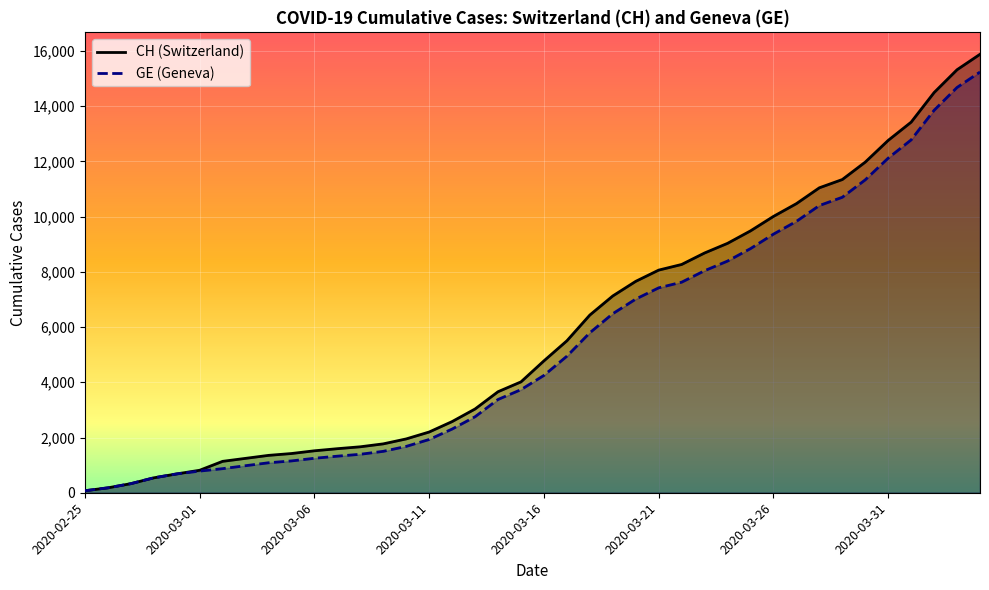

Reading left to right, extract all data points from this chart.

CH: 2020-02-25=73	2020-02-26=178	2020-02-27=329	2020-02-28=540	2020-02-29=682	2020-03-01=814	2020-03-02=1137	2020-03-03=1245	2020-03-04=1353	2020-03-05=1420	2020-03-06=1519	2020-03-07=1595	2020-03-08=1664	2020-03-09=1770	2020-03-10=1949	2020-03-11=2199	2020-03-12=2577	2020-03-13=3033	2020-03-14=3658	2020-03-15=4014	2020-03-16=4775	2020-03-17=5501	2020-03-18=6434	2020-03-19=7125	2020-03-20=7654	2020-03-21=8061	2020-03-22=8265	2020-03-23=8681	2020-03-24=9030	2020-03-25=9481	2020-03-26=10005	2020-03-27=10467	2020-03-28=11041	2020-03-29=11340	2020-03-30=11971	2020-03-31=12758	2020-04-01=13418	2020-04-02=14489	2020-04-03=15316	2020-04-04=15875
GE: 2020-02-25=73	2020-02-26=178	2020-02-27=329	2020-02-28=540	2020-02-29=682	2020-03-01=784	2020-03-02=872	2020-03-03=979	2020-03-04=1085	2020-03-05=1152	2020-03-06=1248	2020-03-07=1324	2020-03-08=1393	2020-03-09=1499	2020-03-10=1678	2020-03-11=1928	2020-03-12=2306	2020-03-13=2752	2020-03-14=3377	2020-03-15=3733	2020-03-16=4248	2020-03-17=4944	2020-03-18=5792	2020-03-19=6483	2020-03-20=7012	2020-03-21=7419	2020-03-22=7623	2020-03-23=8039	2020-03-24=8388	2020-03-25=8839	2020-03-26=9363	2020-03-27=9825	2020-03-28=10399	2020-03-29=10698	2020-03-30=11329	2020-03-31=12116	2020-04-01=12776	2020-04-02=13847	2020-04-03=14674	2020-04-04=15233